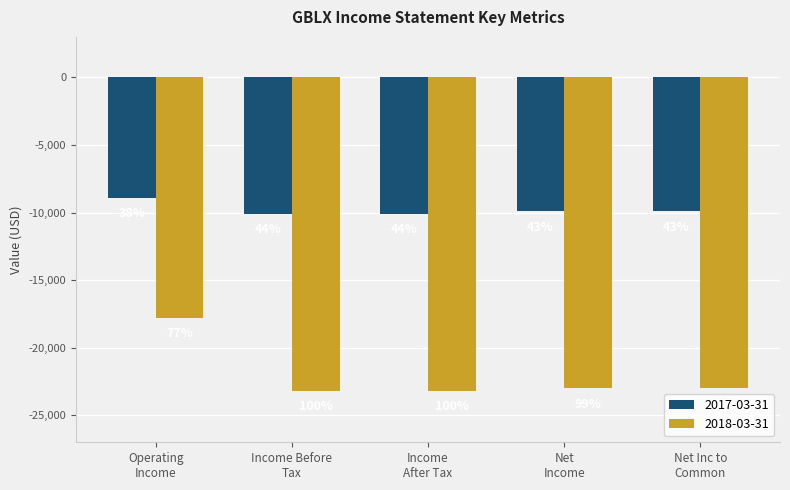

What are all the series names shown in the legend?

2017-03-31, 2018-03-31